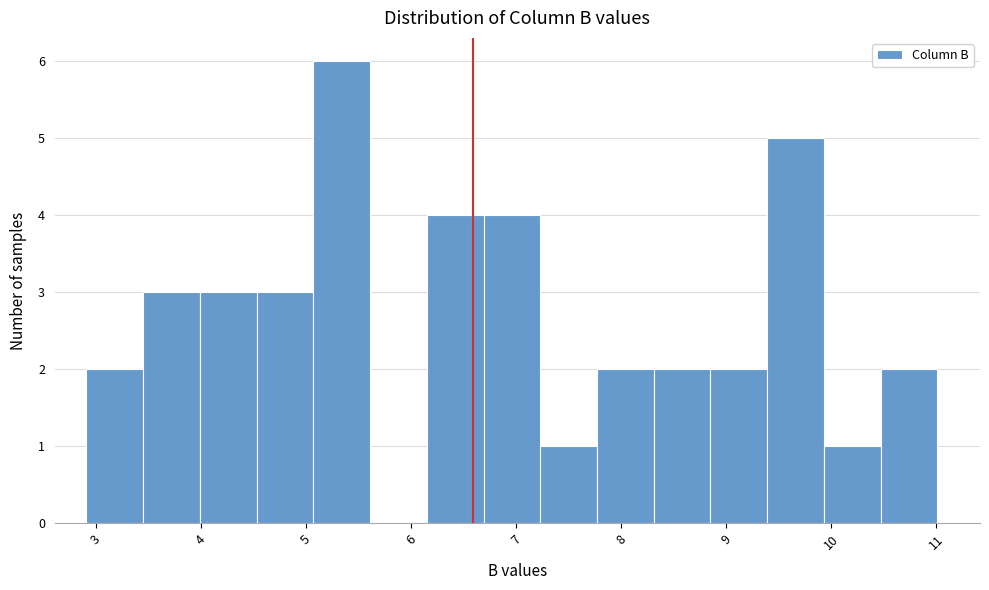

Over which range of the x-axis is the bar tallest?

5.07 to 5.61